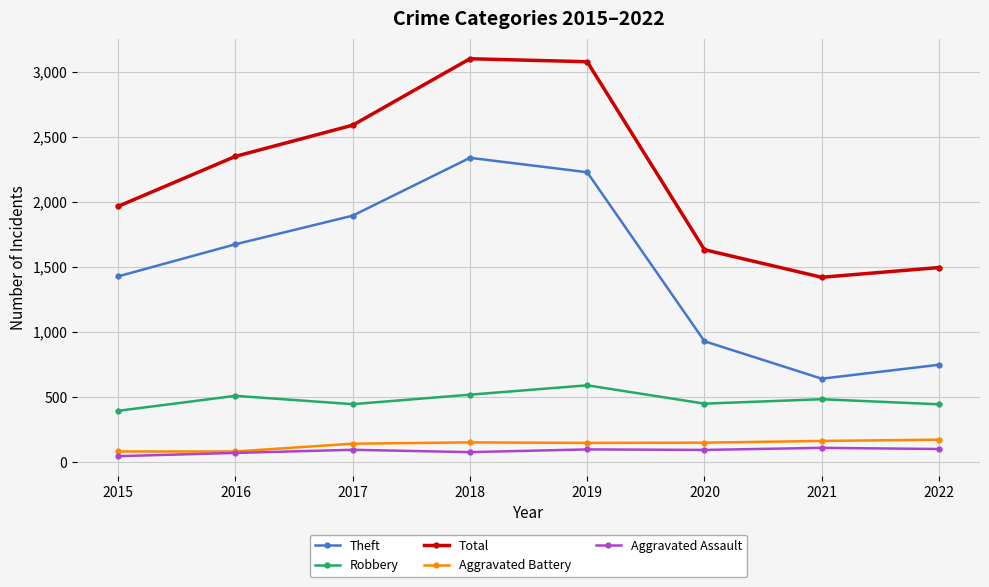

The value of Theft at 2022 is 749. True or false?

True